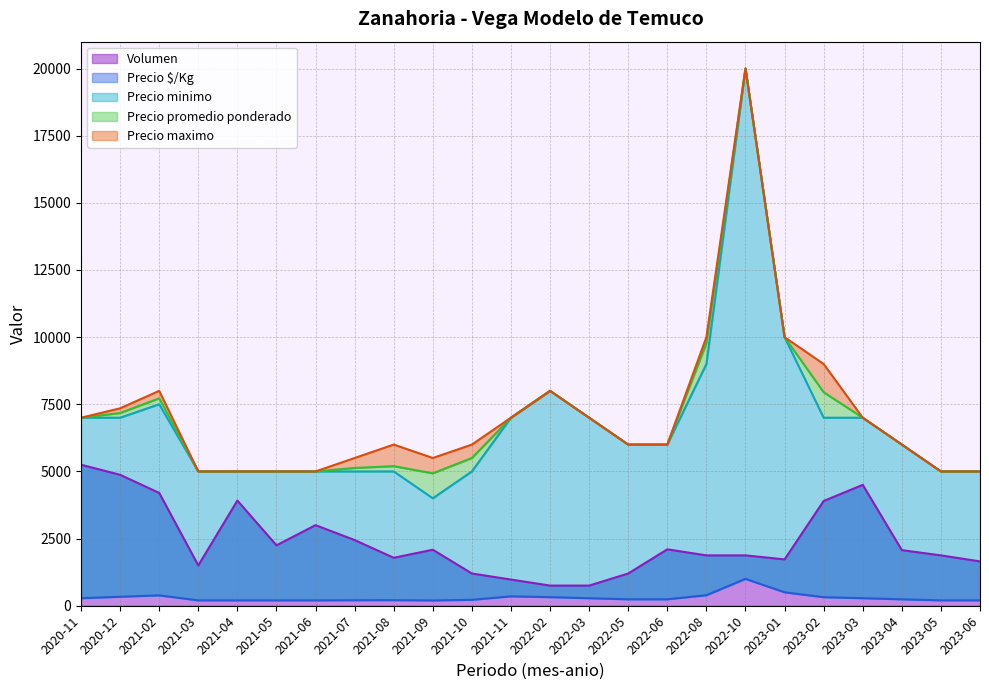

True or false: Precio maximo and Precio $/Kg intersect in this chart.

False